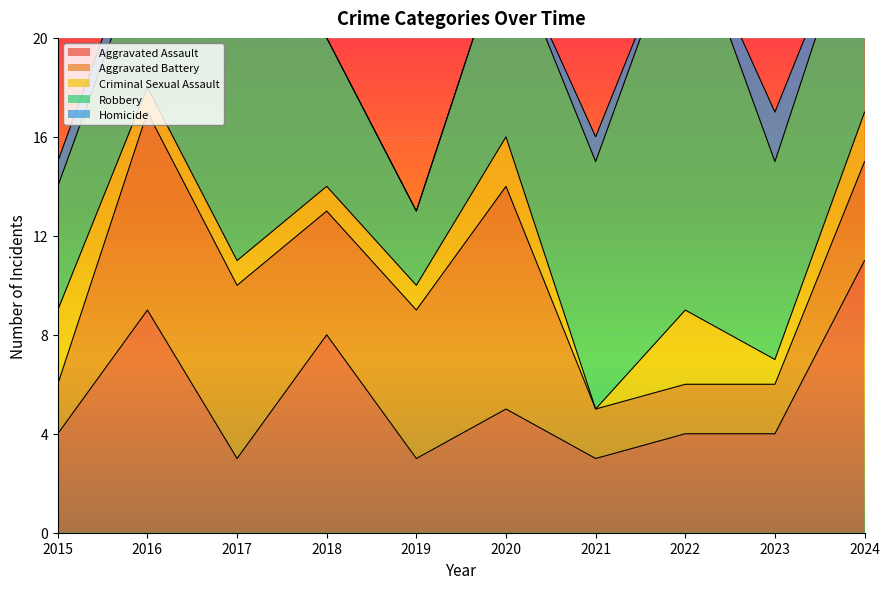

Rank the series at 2021 from highest to lowest value.

Robbery, Aggravated Assault, Aggravated Battery, Homicide, Criminal Sexual Assault